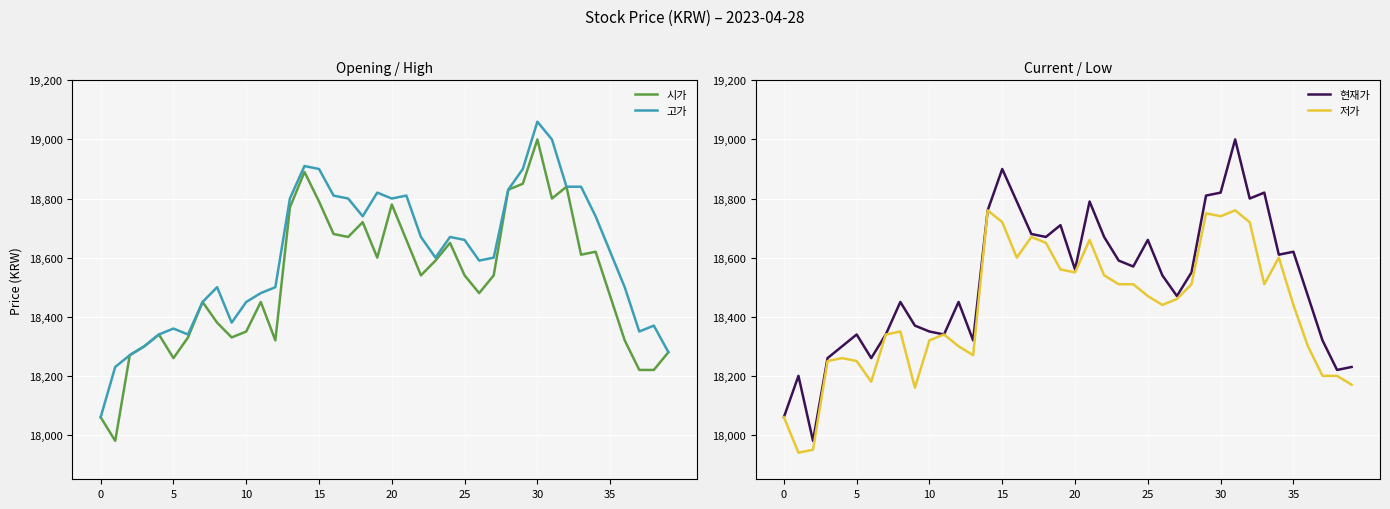

Which series has the largest total across all categories?

고가